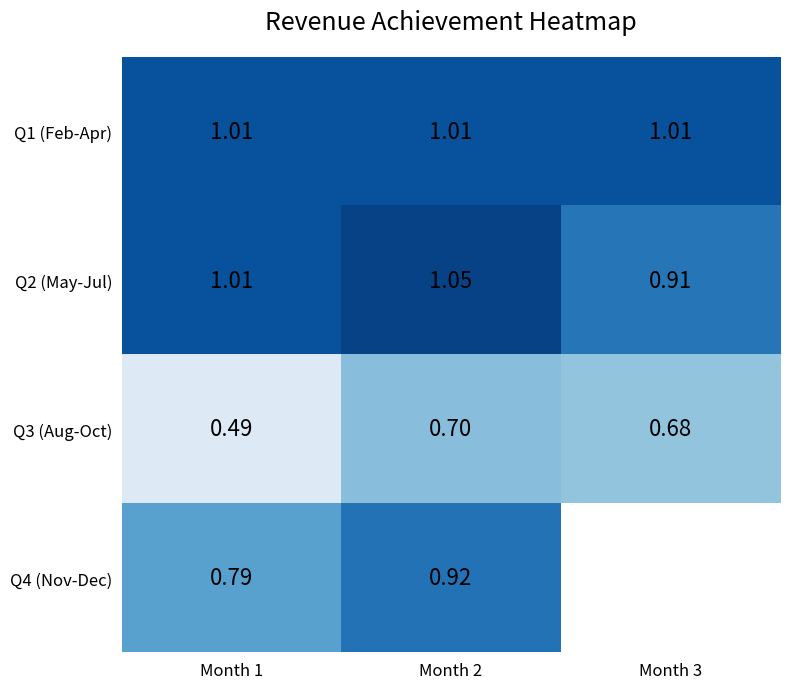

Is the value of Q1 (Feb-Apr) at Month 1 greater than the value of Q3 (Aug-Oct) at Month 3?

Yes